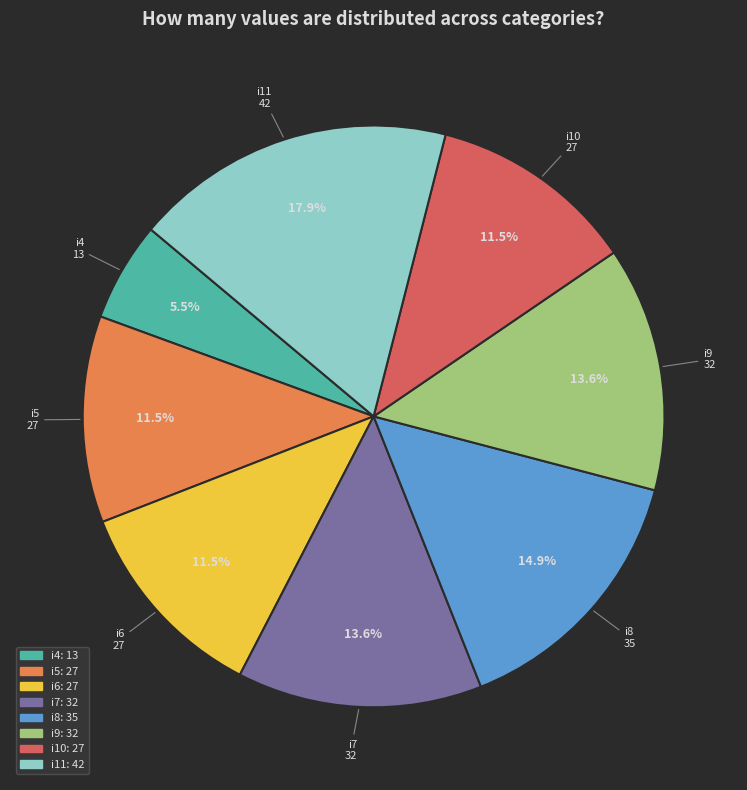

Is there a majority slice in this chart?

No